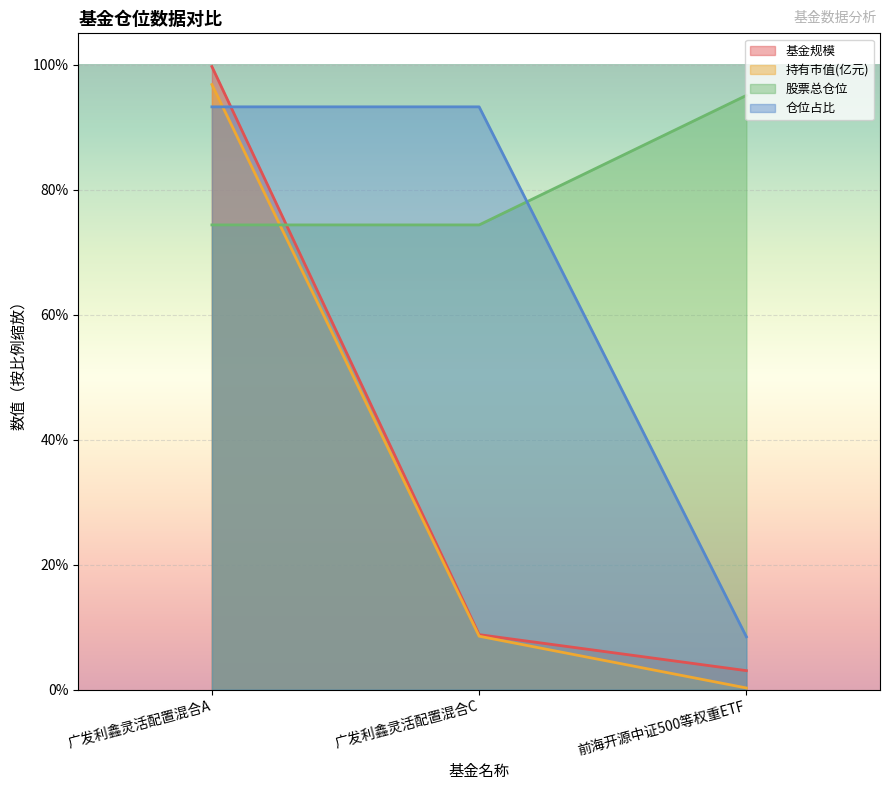

Which series has the widest spread of values?

基金规模